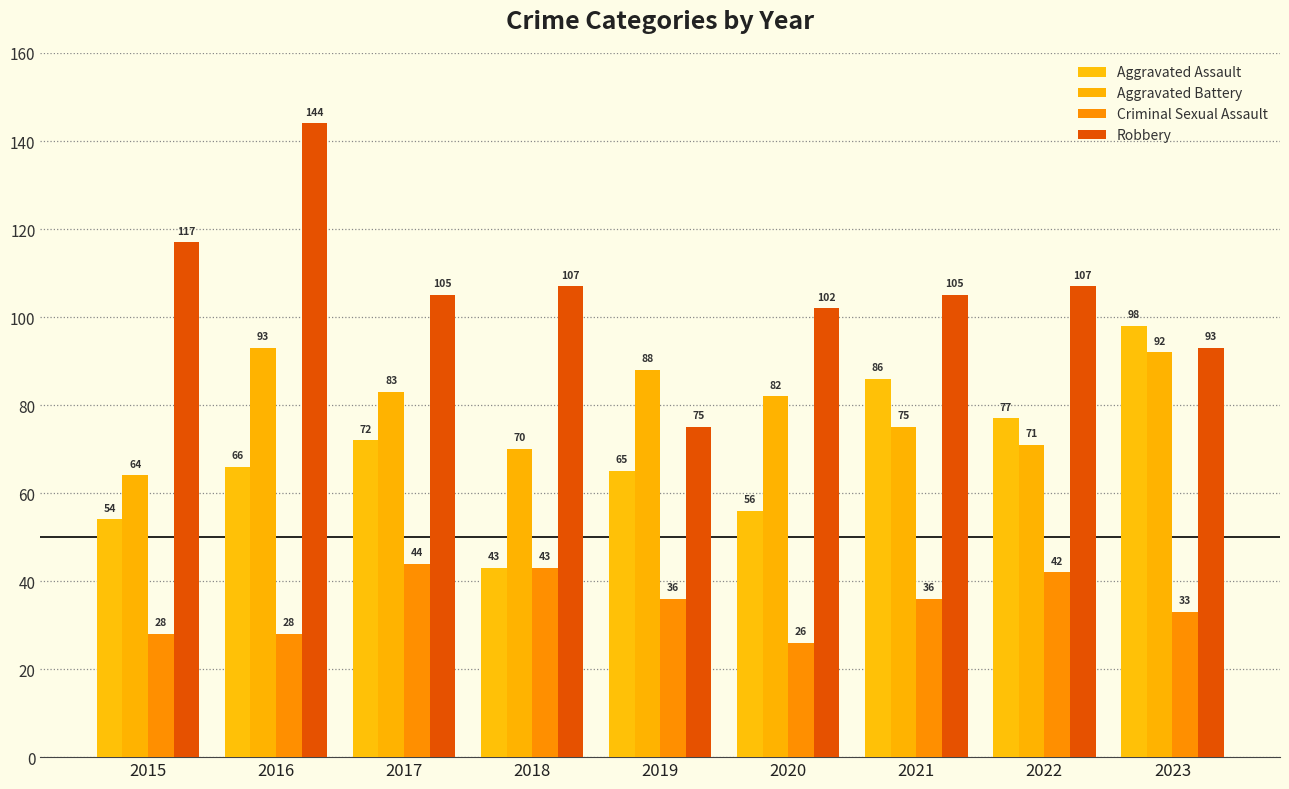

Reading right to left, what are all the values shown in this chart?

Aggravated Assault: 2023=98	2022=77	2021=86	2020=56	2019=65	2018=43	2017=72	2016=66	2015=54
Aggravated Battery: 2023=92	2022=71	2021=75	2020=82	2019=88	2018=70	2017=83	2016=93	2015=64
Criminal Sexual Assault: 2023=33	2022=42	2021=36	2020=26	2019=36	2018=43	2017=44	2016=28	2015=28
Robbery: 2023=93	2022=107	2021=105	2020=102	2019=75	2018=107	2017=105	2016=144	2015=117